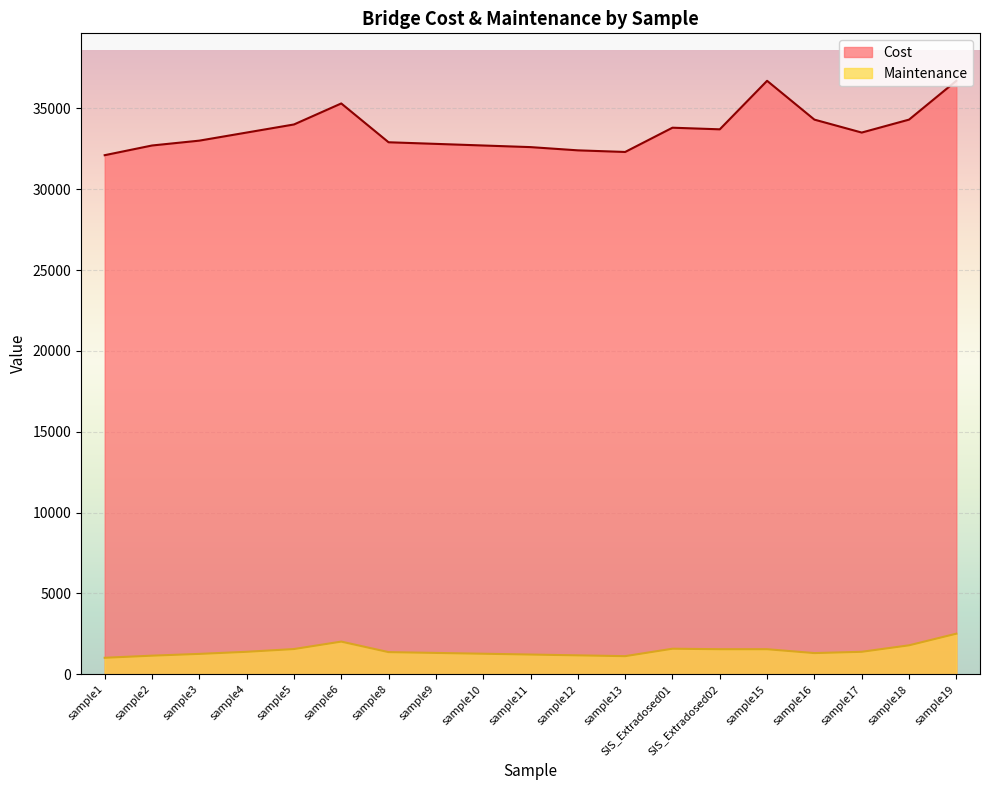

Rank the categories by Cost value from lowest to highest.

sample1, sample13, sample12, sample11, sample2, sample10, sample9, sample8, sample3, sample4, sample17, SIS_Extradosed02, SIS_Extradosed01, sample5, sample16, sample18, sample6, sample15, sample19